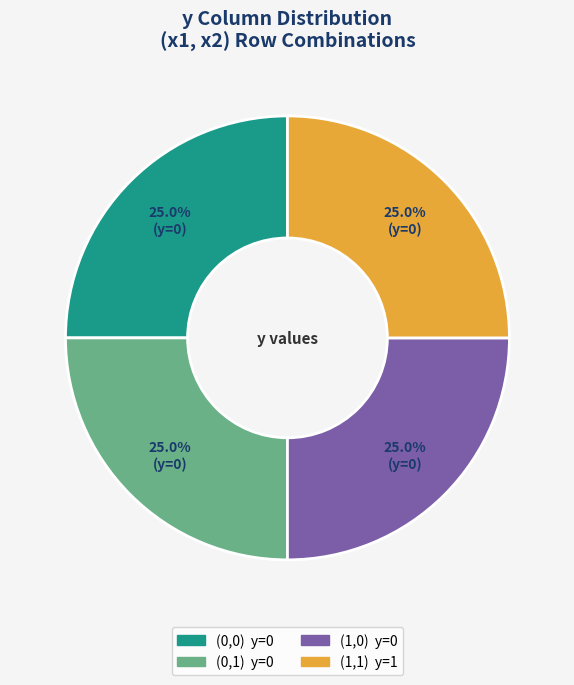

How much of the chart is everything except (0,1)?

75.0%